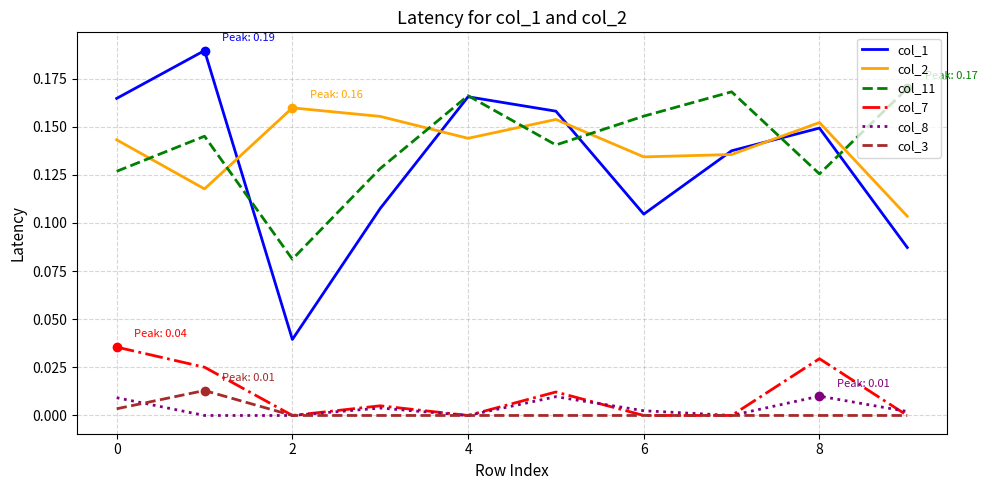

What are all the series names shown in the legend?

col_1, col_2, col_11, col_7, col_8, col_3